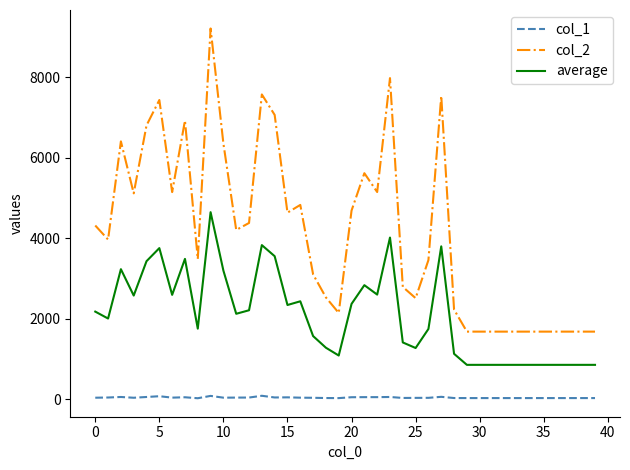

Rank the series by their maximum value, from lowest to highest.

col_1, average, col_2